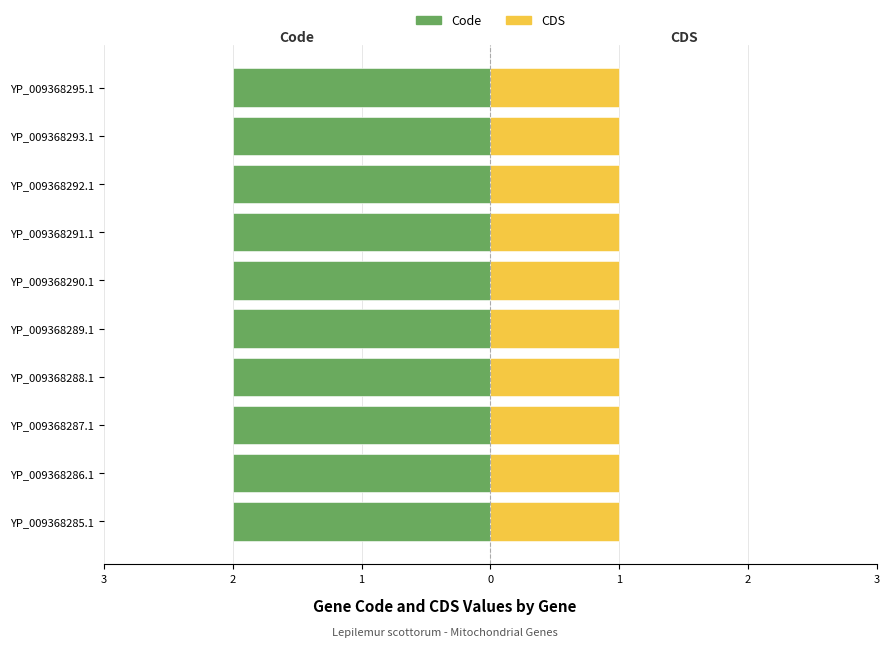

Is it true that CDS equals 1 at YP_009368293.1?

False